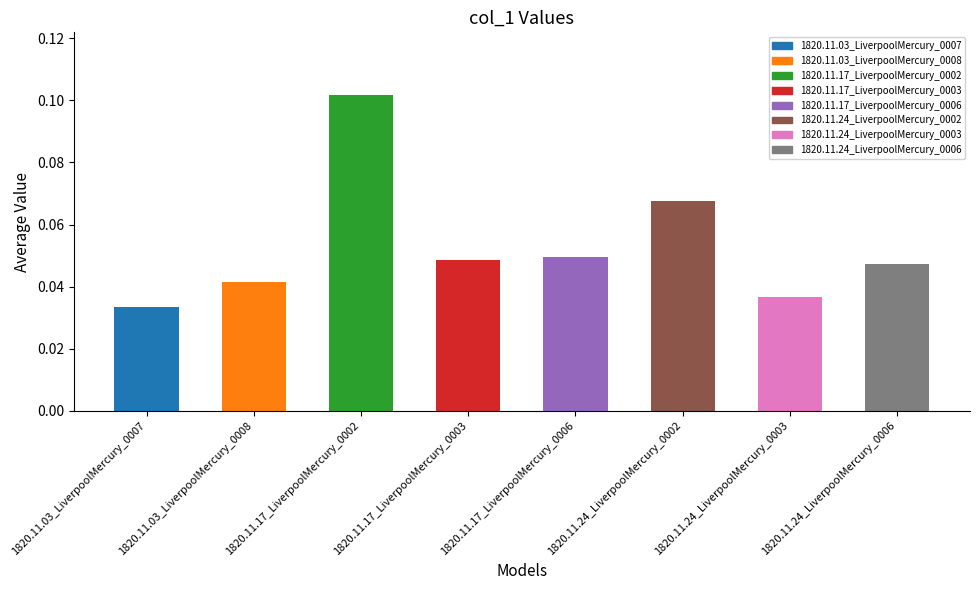

What is the sum of all values?

0.4